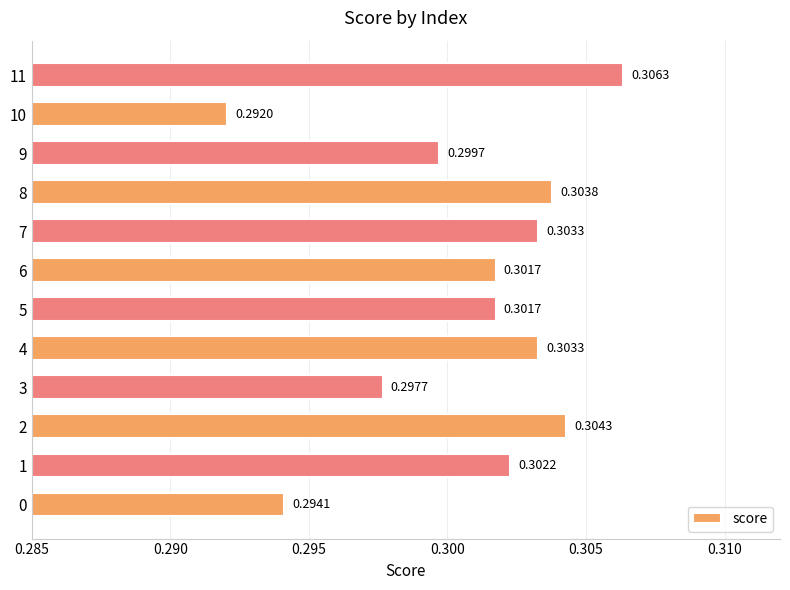

What is the sum of all values?

3.6